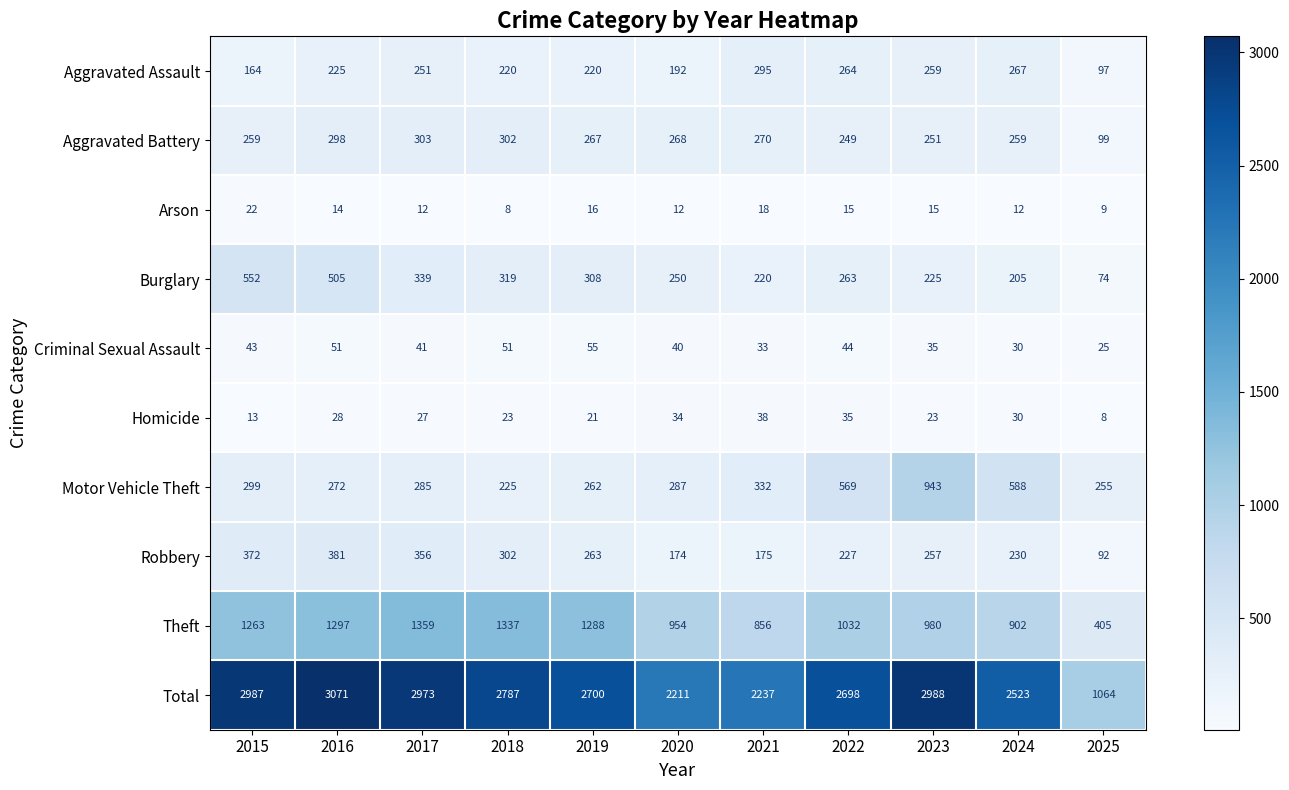

What is the approximate value of Arson at 2015, to the nearest 5?

20